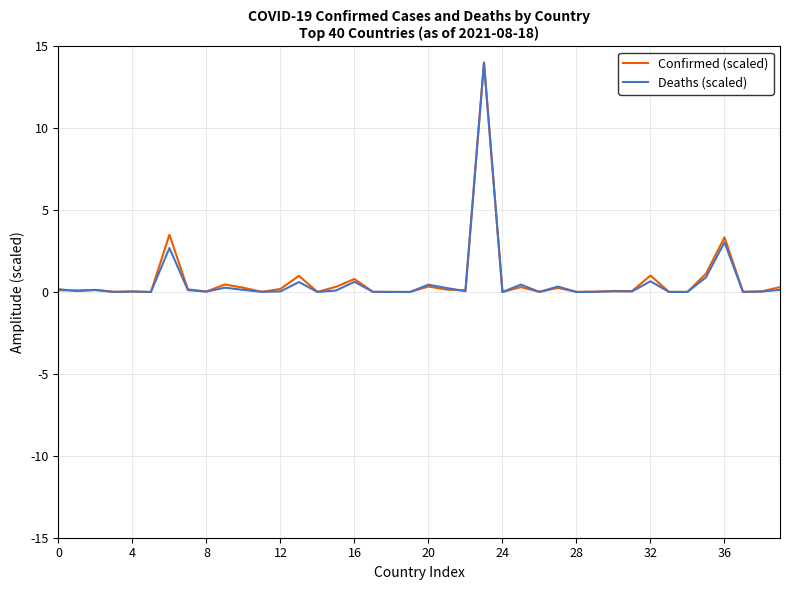

What is the maximum value shown in the chart?

14.0